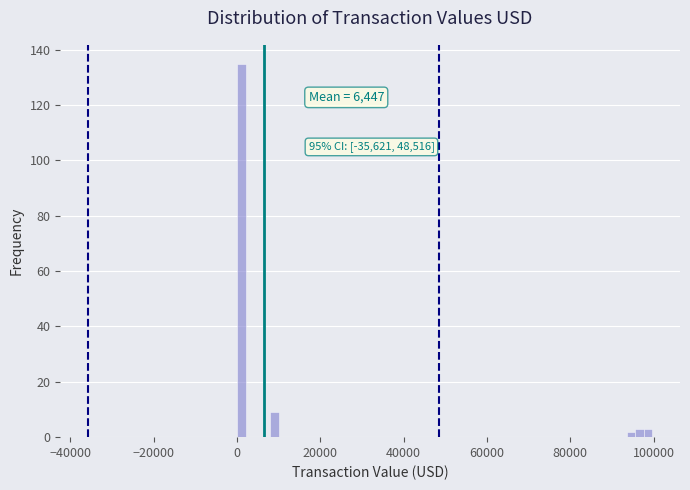

Read against the x-axis, roughly where is the centre of the tallest bar?

2000